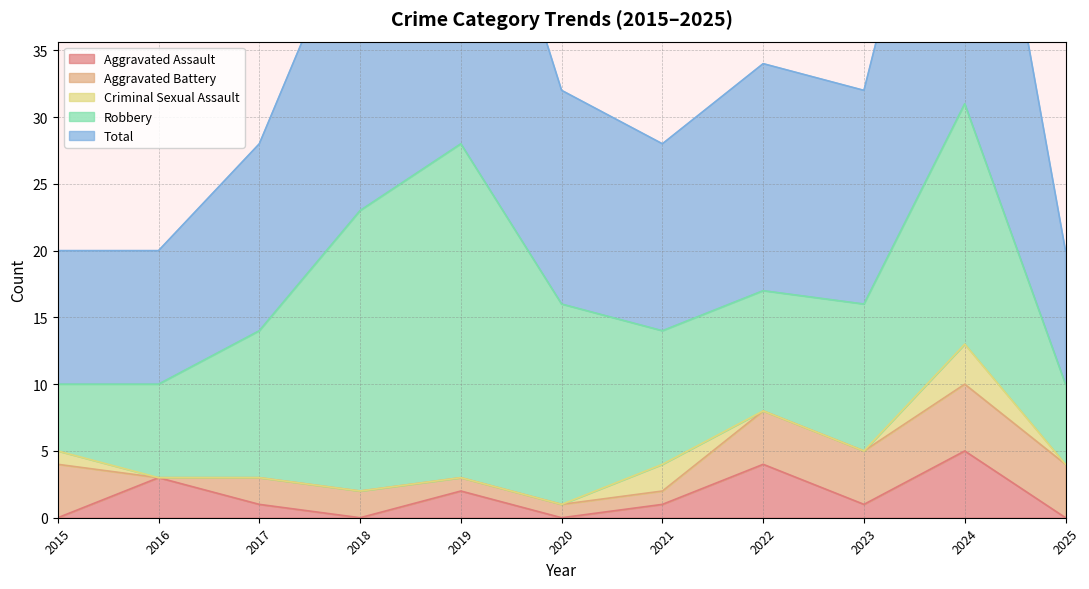

Between 2025 and 2020, which is larger?

2025